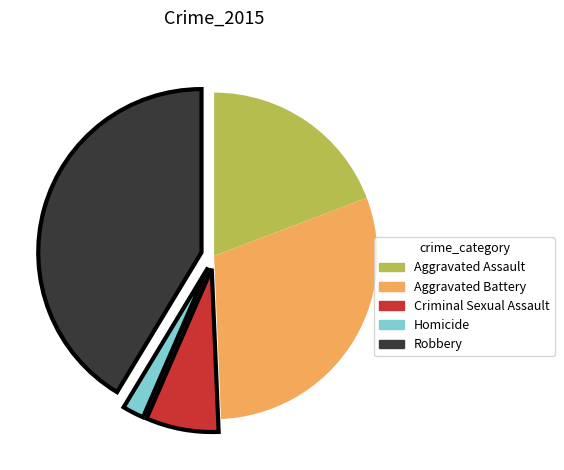

What is the largest slice in the pie chart?

Robbery